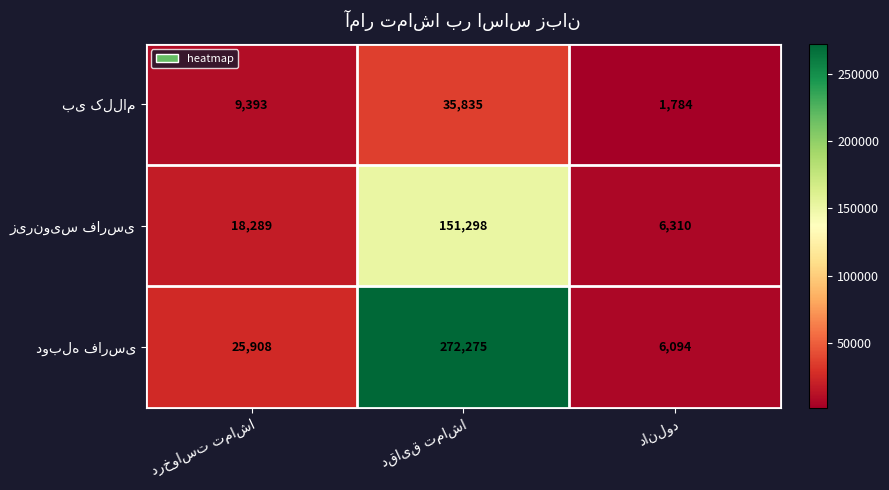

What is the minimum value shown in the chart?

1784